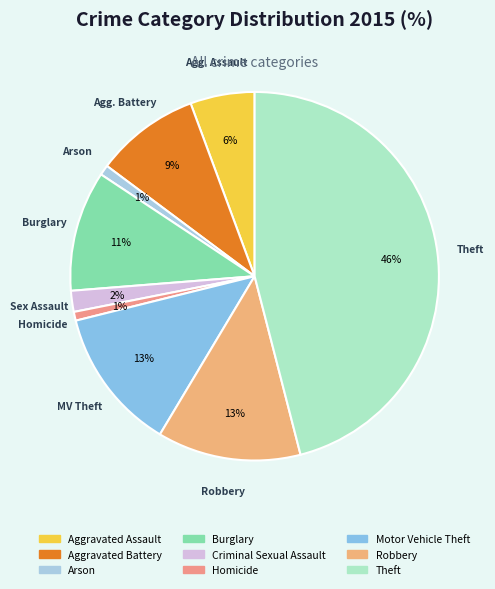

What percentage do Aggravated Assault and Homicide together represent?

6.4%